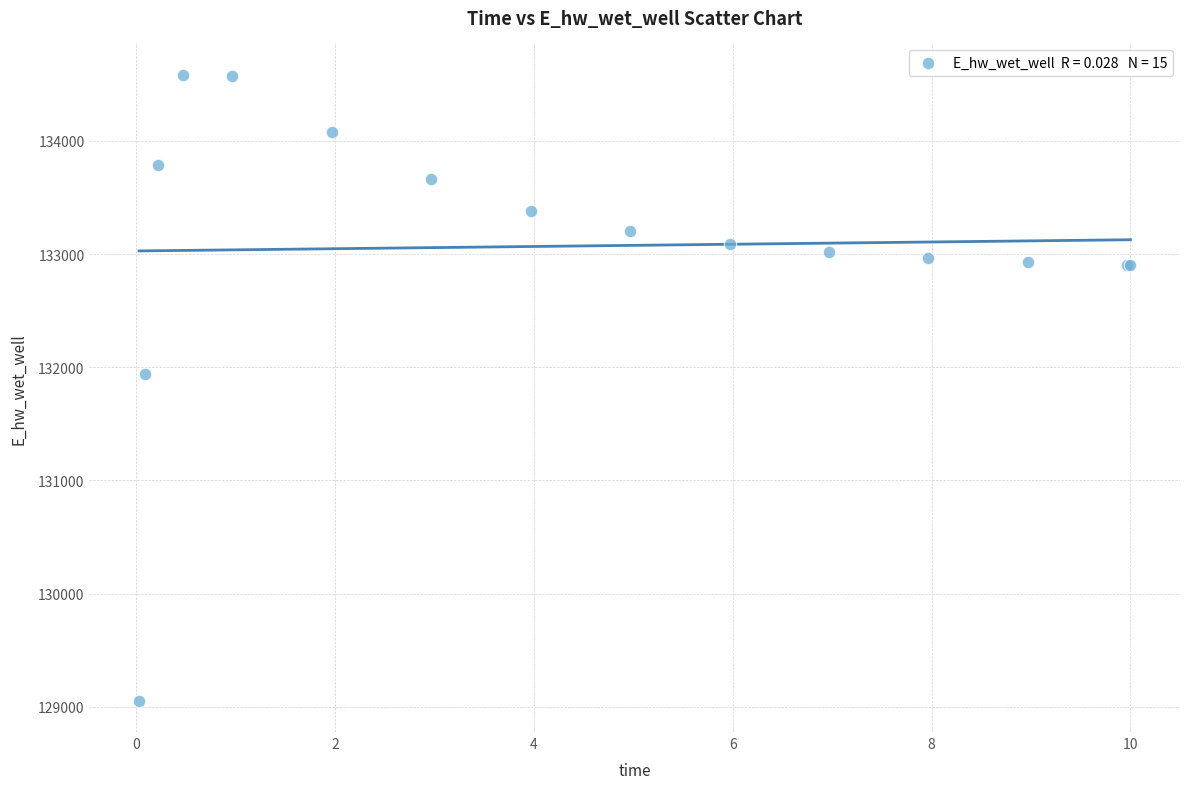

What Y value in the scatter plot is closest to 131819?

131939.6